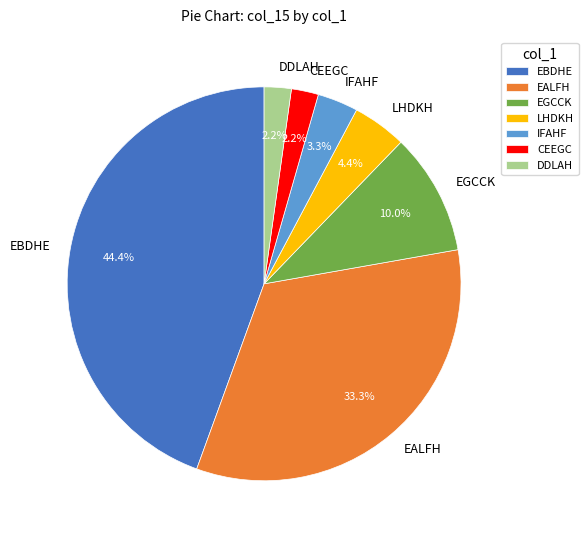

Which slice is the largest?

EBDHE